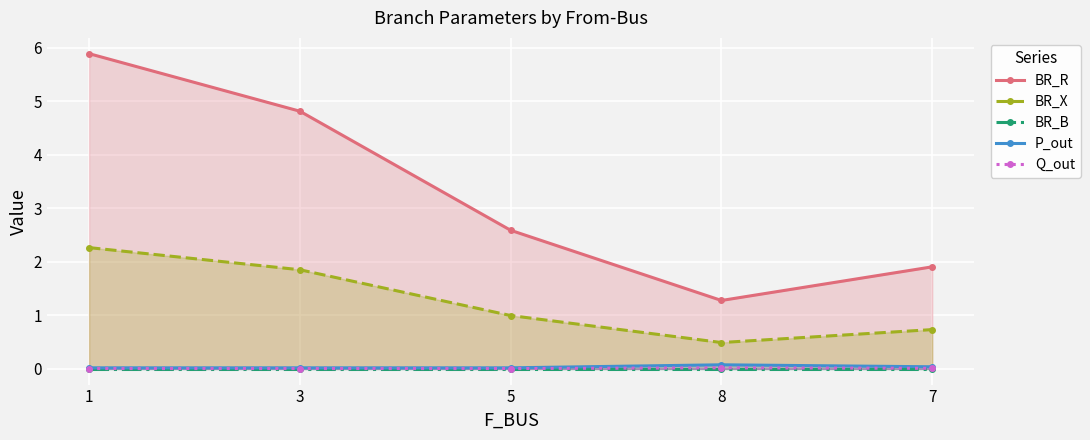

What is the difference between the maximum and minimum values in the BR_X series?

1.8